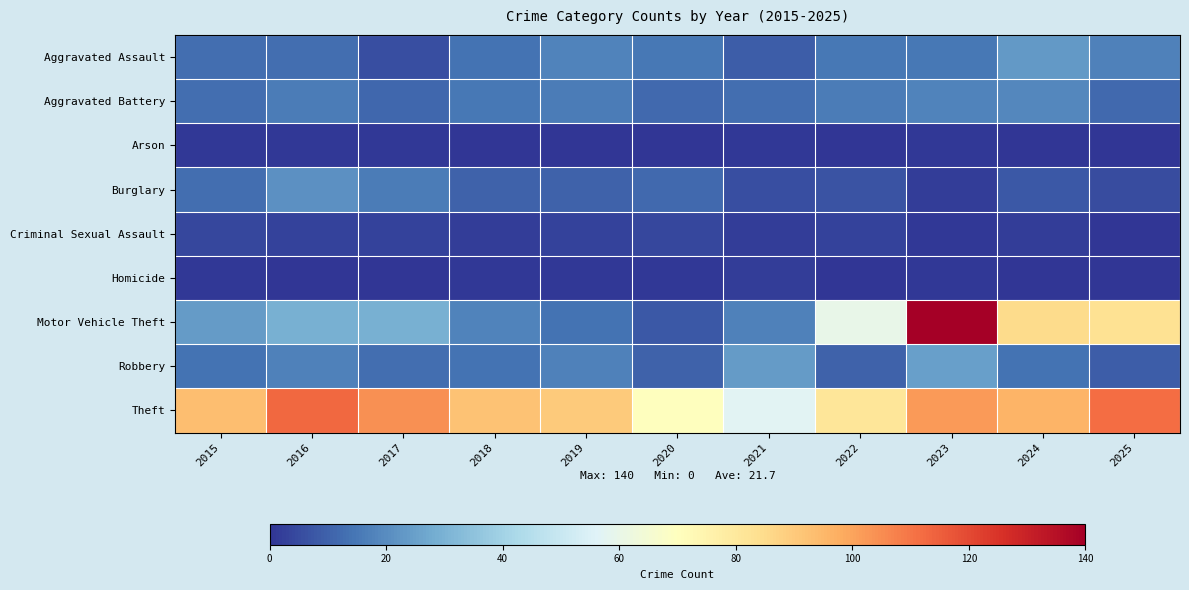

At how many categories does at least one series exceed 57?

10